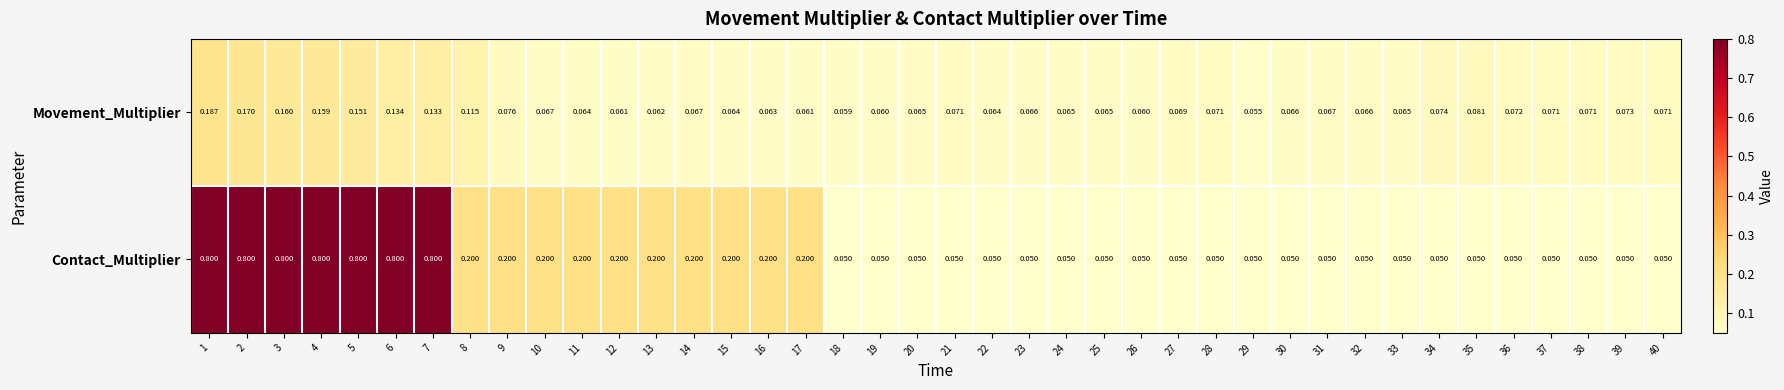

Between 23 and 39, which series saw the biggest shift?

Movement_Multiplier